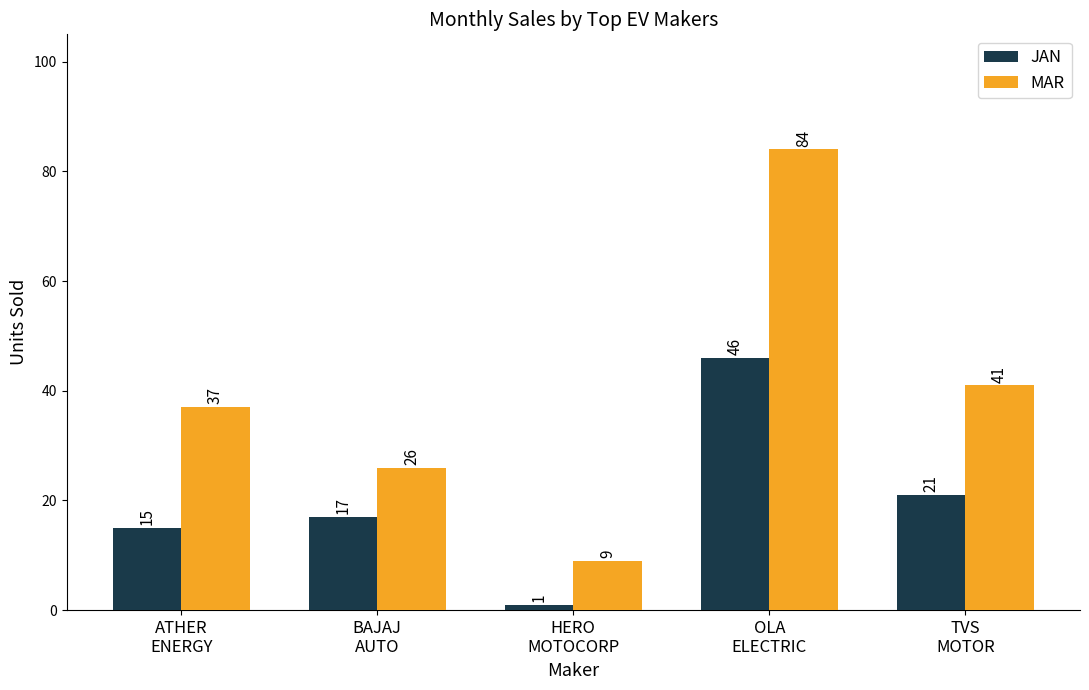

What position from the right is OLA
ELECTRIC?

2